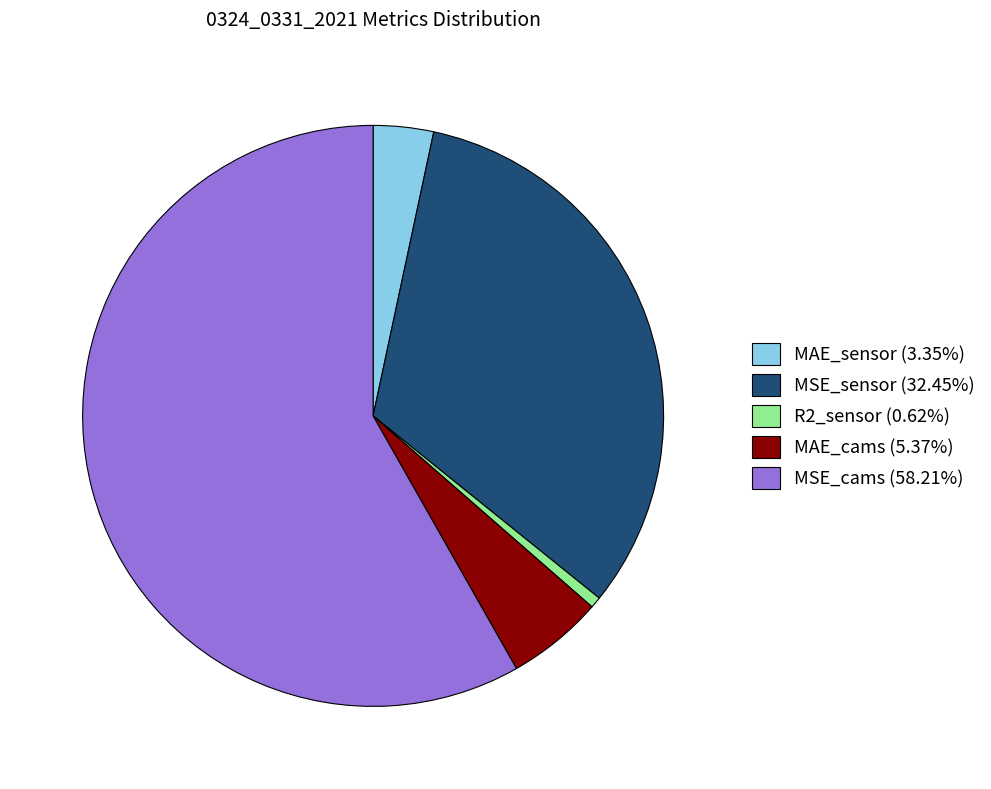

Which category has the smallest portion of the pie?

R2_sensor